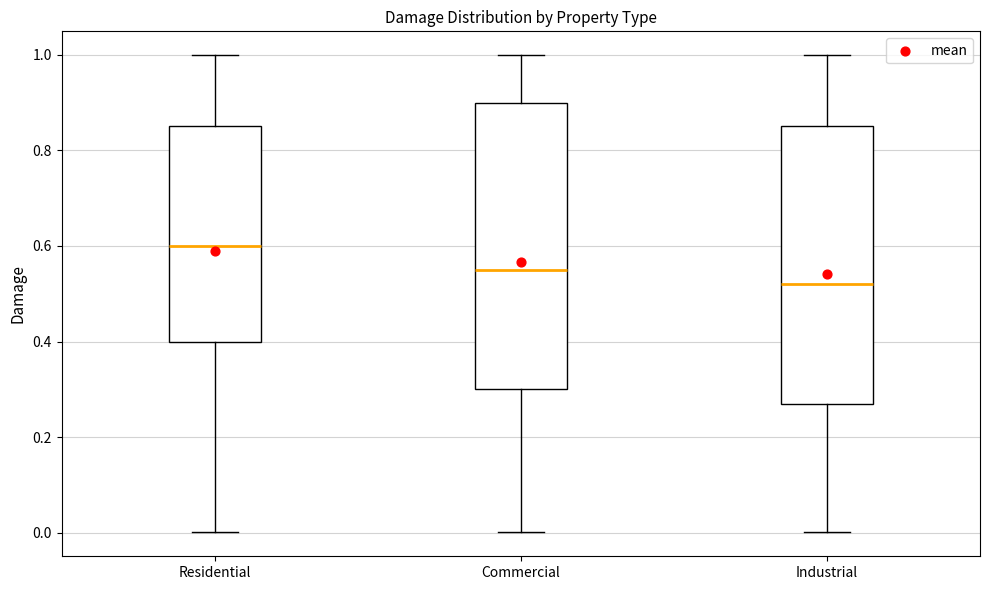

Which box has the highest median line?

Residential